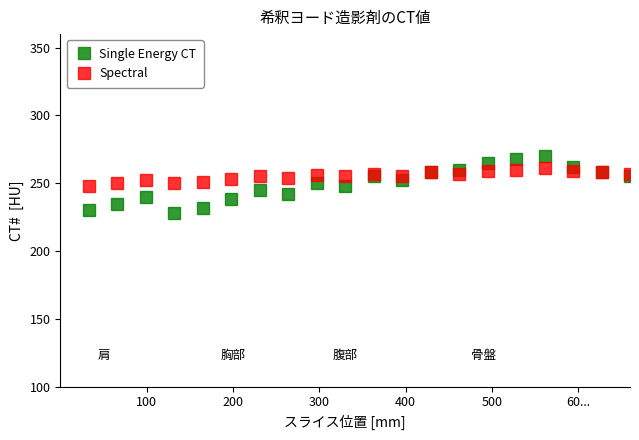

In Single Energy CT, how many points are higher than both neighbors (excluding endpoints)?

5